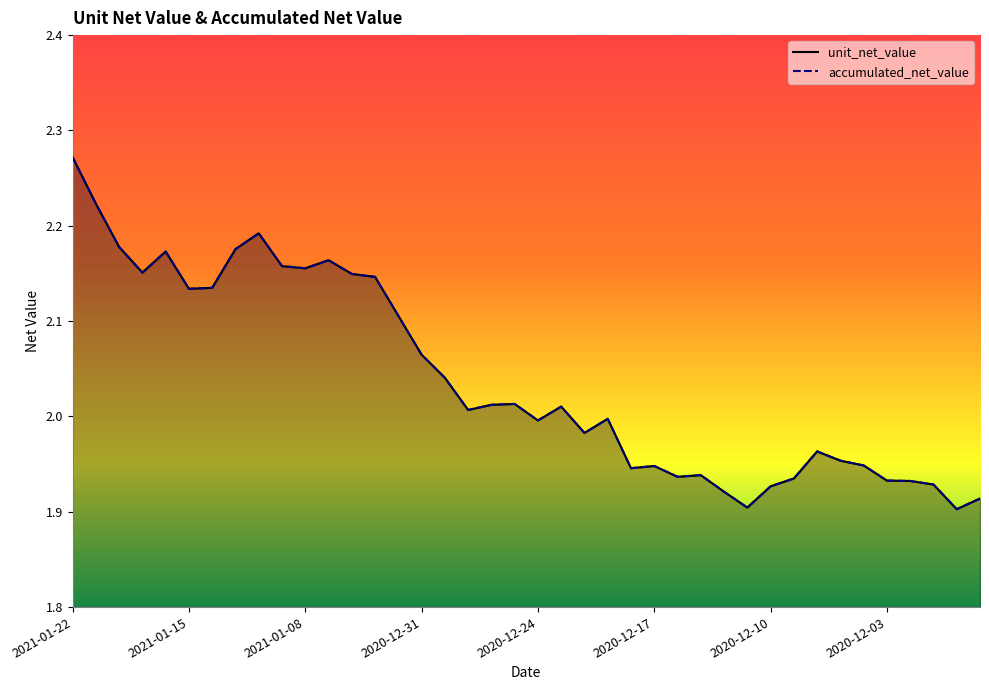

Is the value of unit_net_value at 2021-01-11 greater than the value of accumulated_net_value at 2020-12-07?

Yes